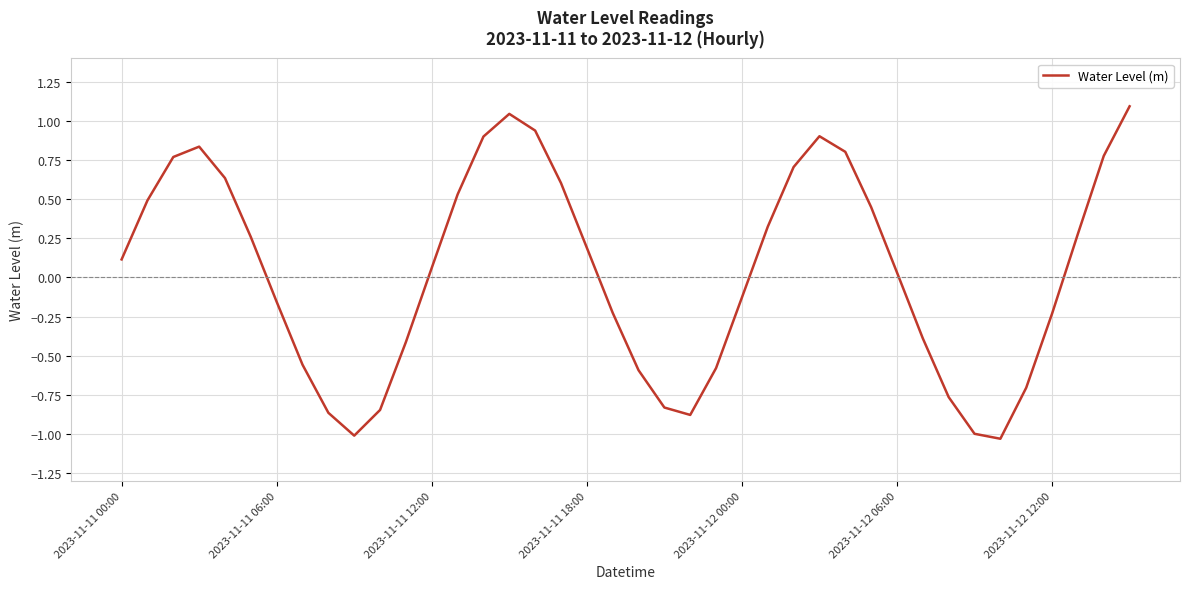

What is the difference between the maximum and minimum values?

2.1